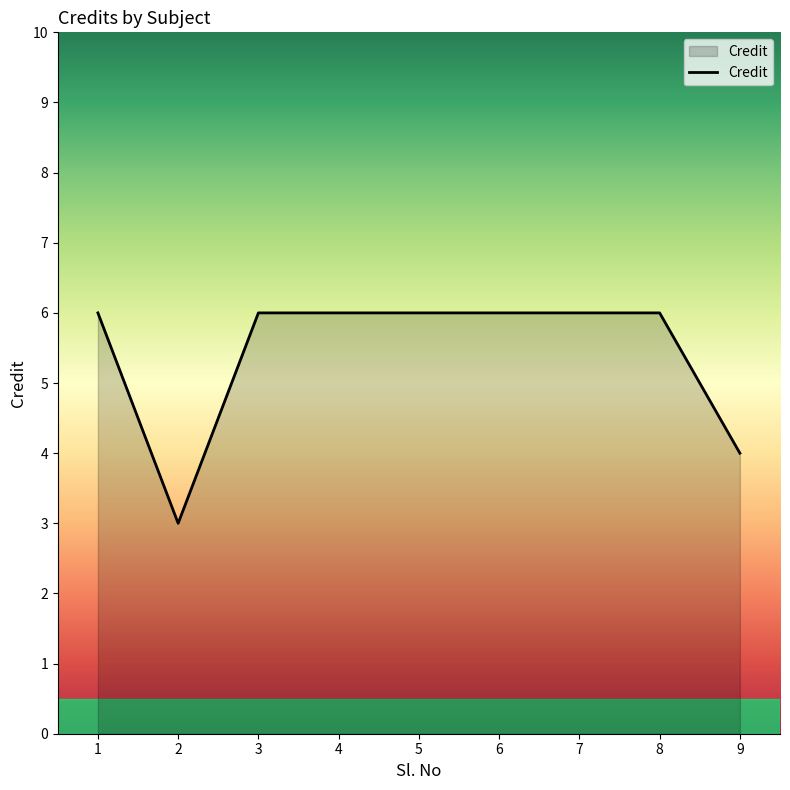

The chart shows a value of 1 at 2. True or false?

False